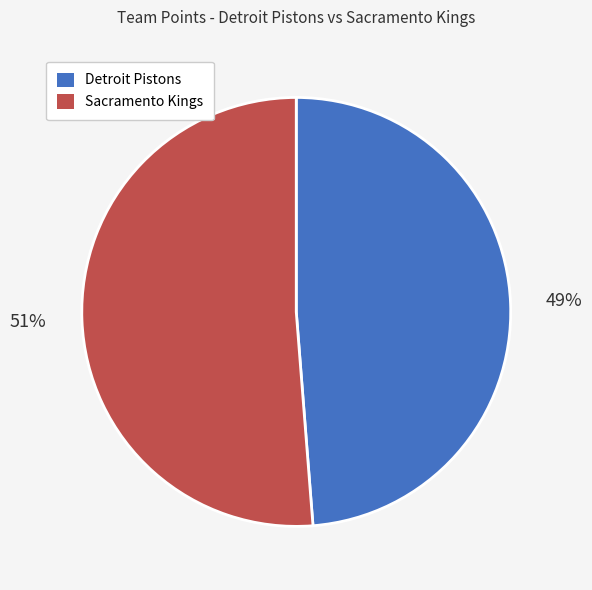

Is Sacramento Kings the majority of the pie?

Yes